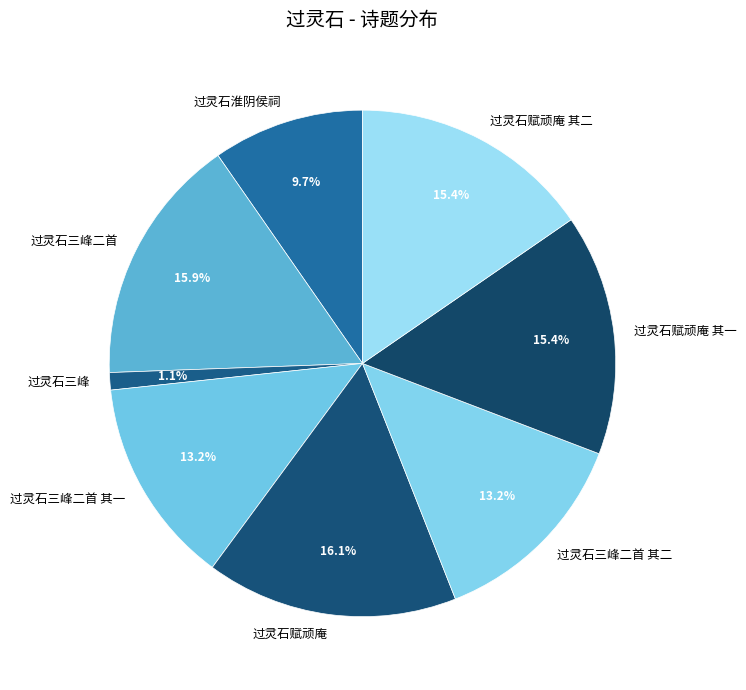

True or false: 过灵石赋顽庵 其一 accounts for 15% of the total.

True